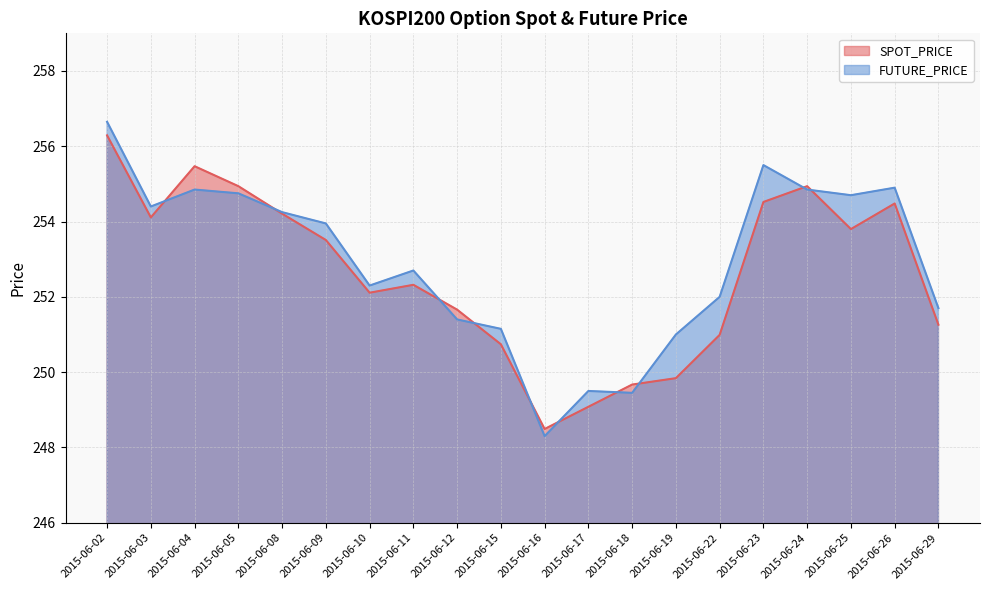

How many data points does each series have?

20